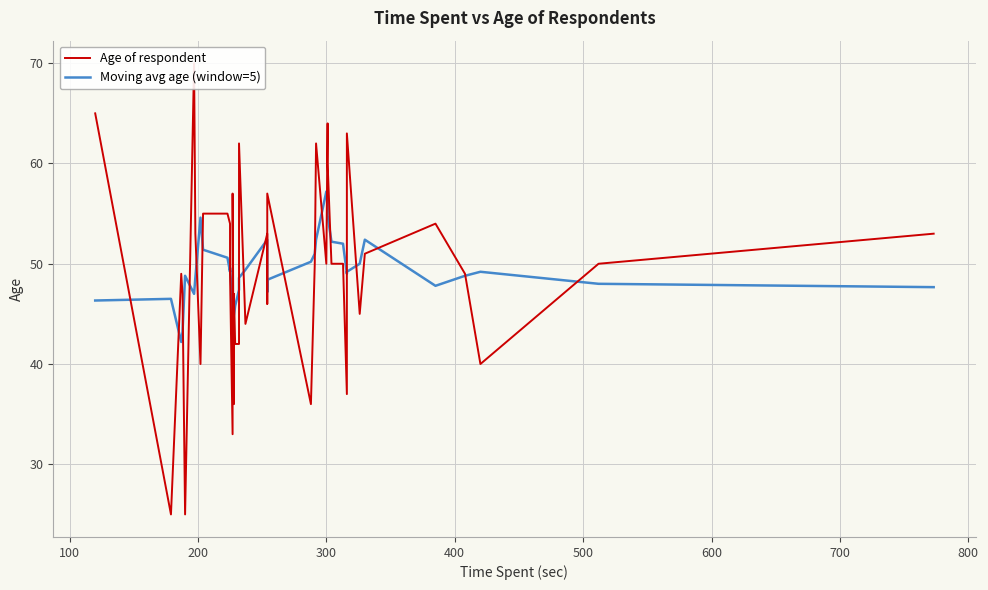

Count the number of categories in the chart.

40